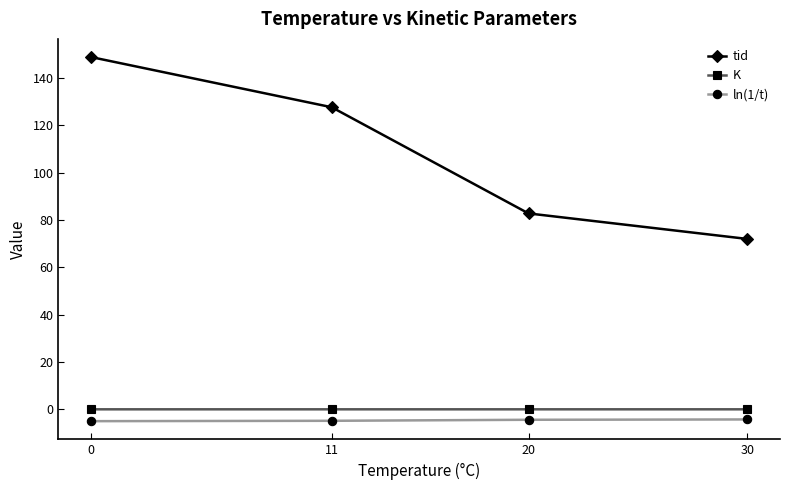

Which series has the largest total across all categories?

tid